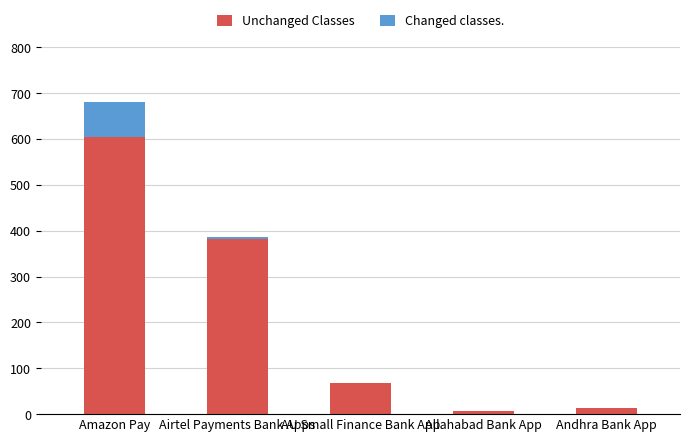

Is it true that Unchanged Classes equals 589.5 at Airtel Payments Bank Apps?

False